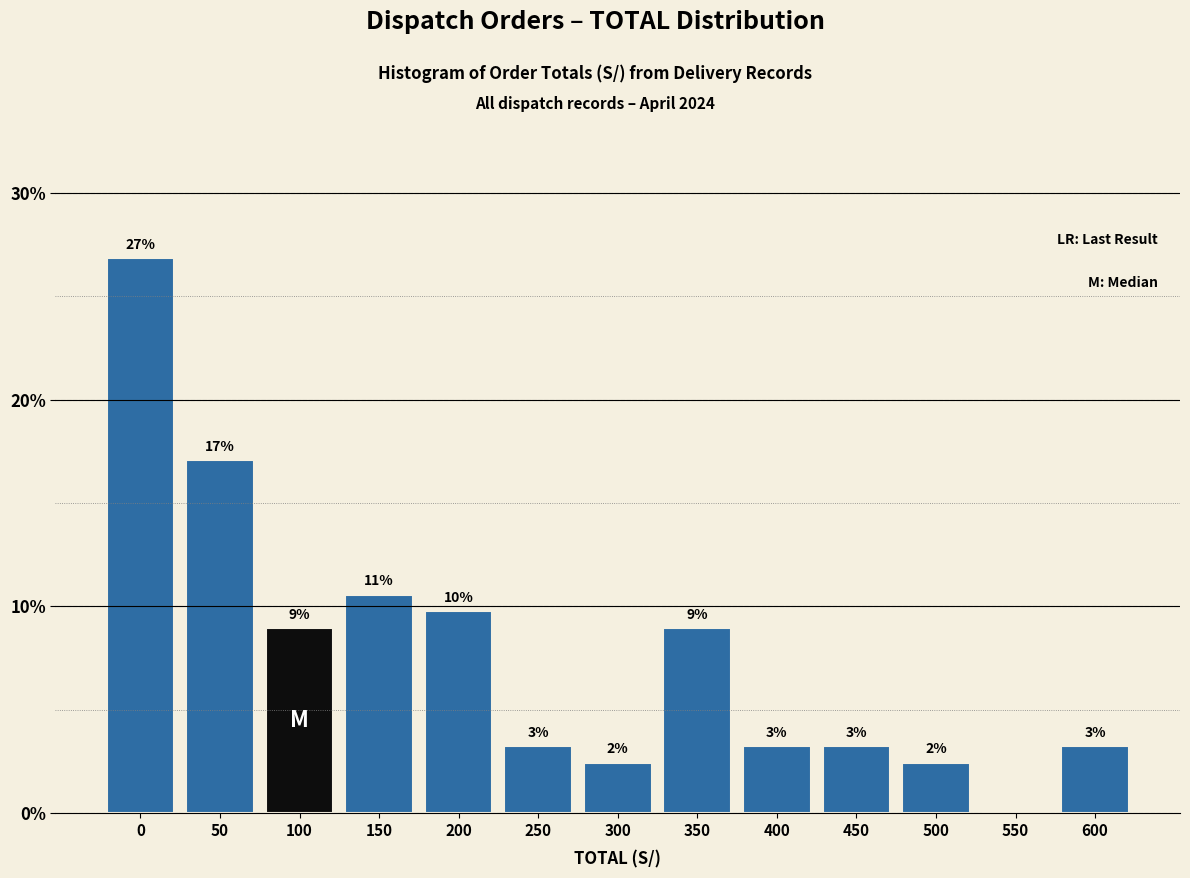

Are the bars horizontal?

No